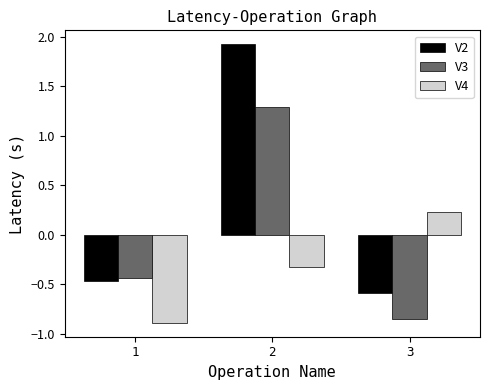

Which series has the largest total across all categories?

V2